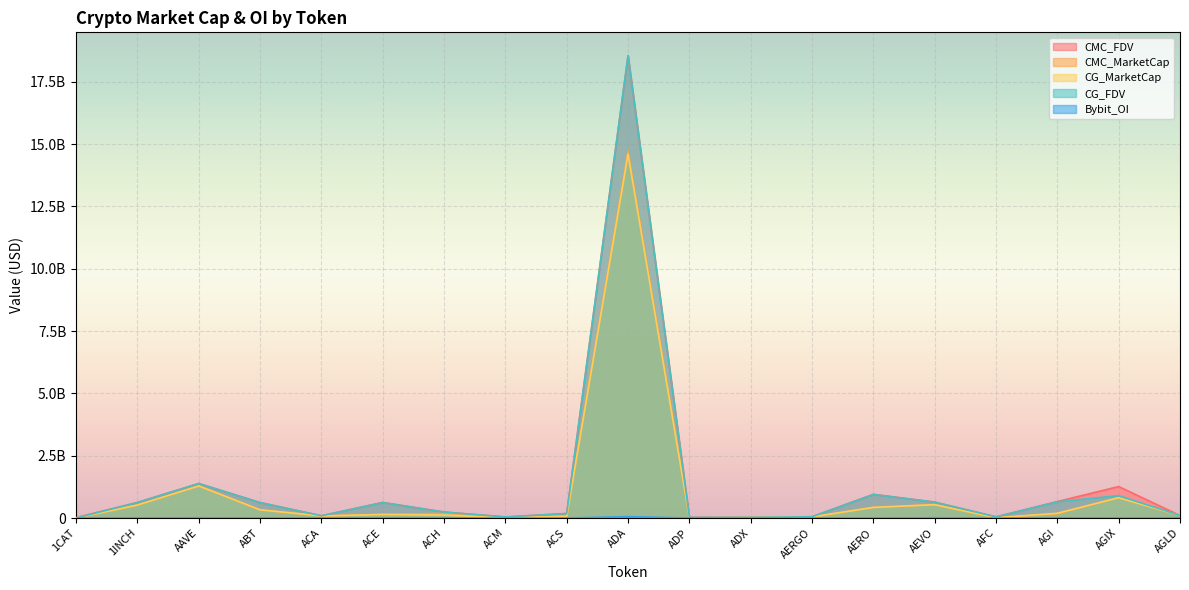

What value does the CG_FDV series have at AAVE?

1384554346.0